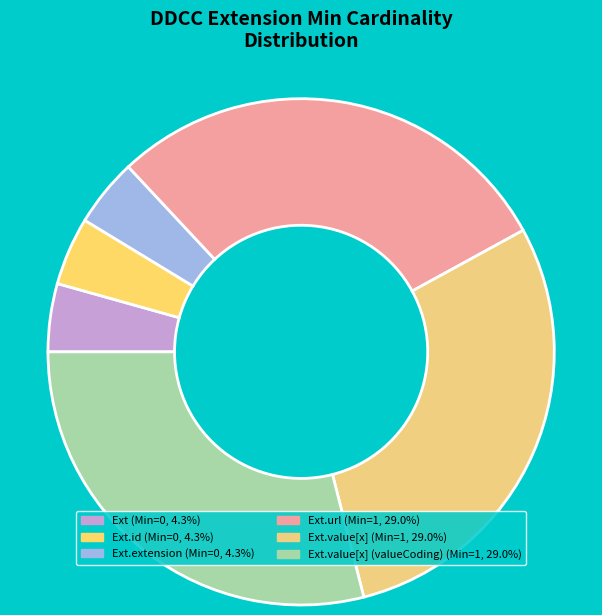

Count the number of slices in the pie.

6